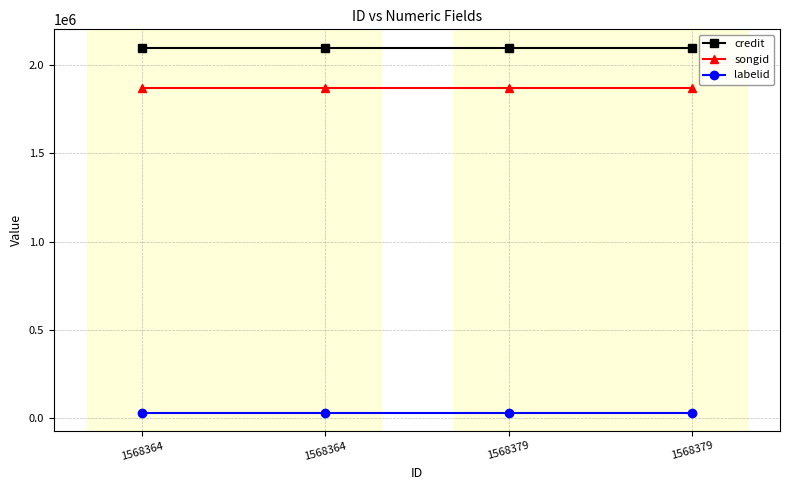

Rank the series by their maximum value, from highest to lowest.

credit, songid, labelid